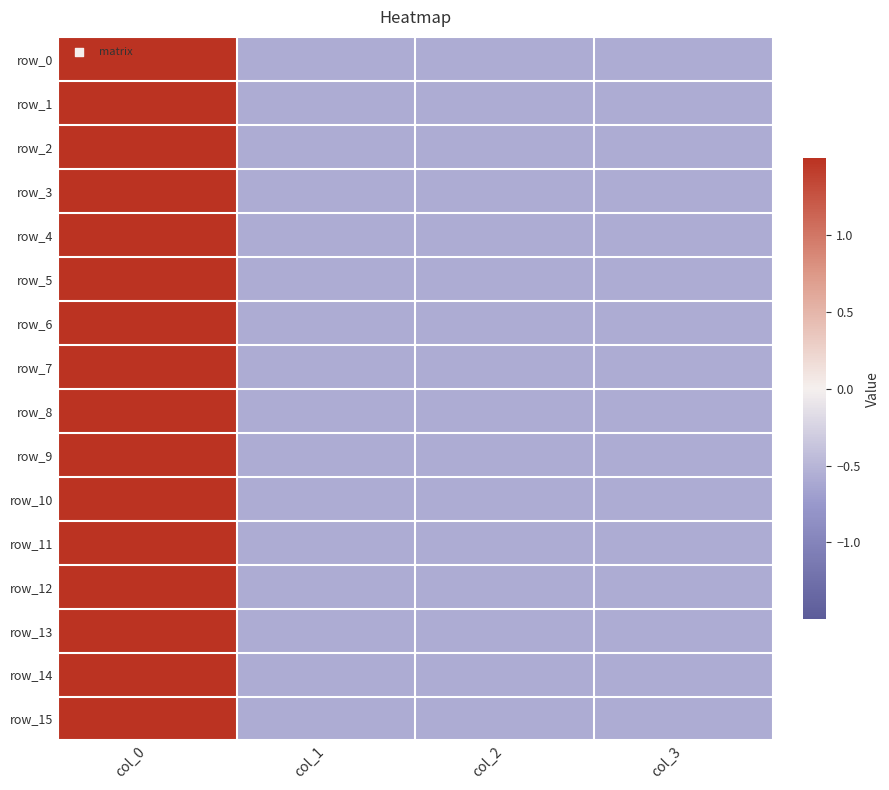

List the series in order of their peak value, lowest first.

row_4, row_3, row_5, row_2, row_1, row_6, row_0, row_7, row_15, row_14, row_8, row_13, row_9, row_12, row_11, row_10